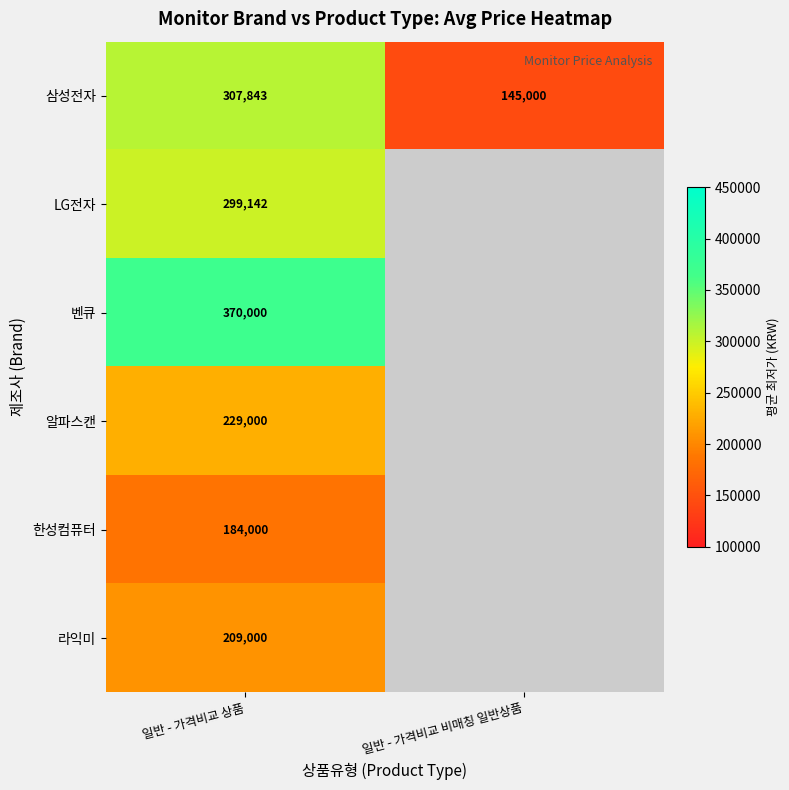

At how many categories does at least one series exceed 307078?

1